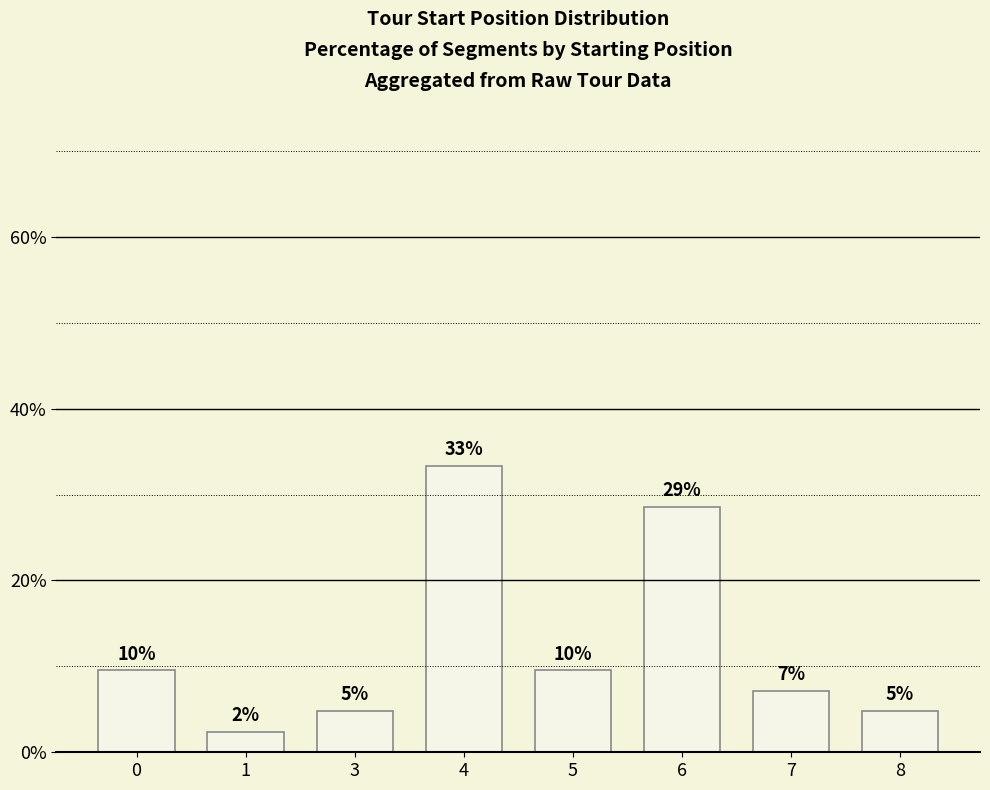

Reading left to right, transcribe all the data shown in this chart.

9.5	2.4	4.8	33.3	9.5	28.6	7.1	4.8